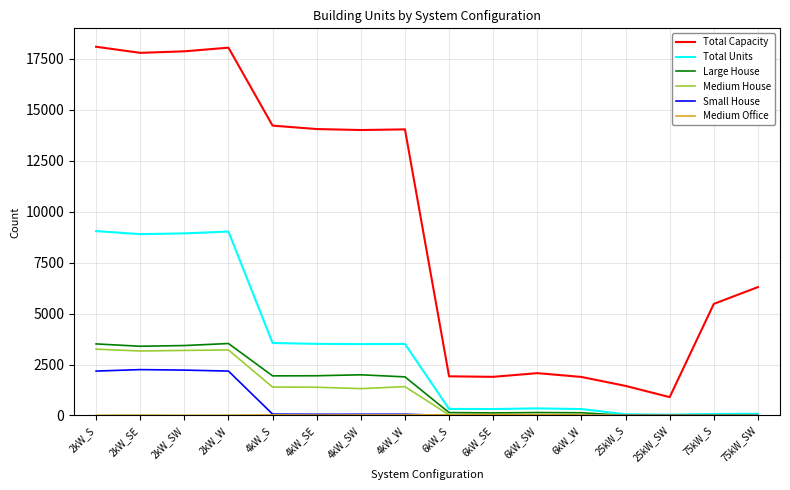

True or false: Total Capacity and Total Units cross at least once.

False